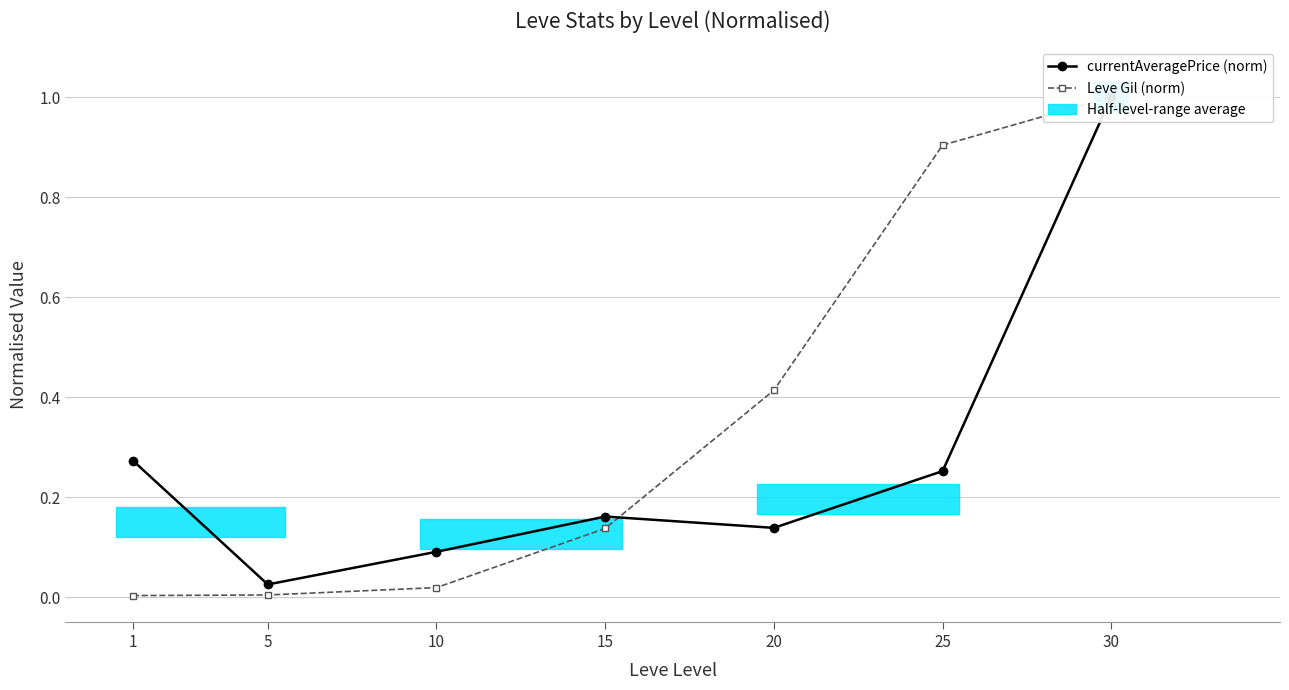

Between 5 and 25, which series saw the biggest shift?

Leve Gil (norm)